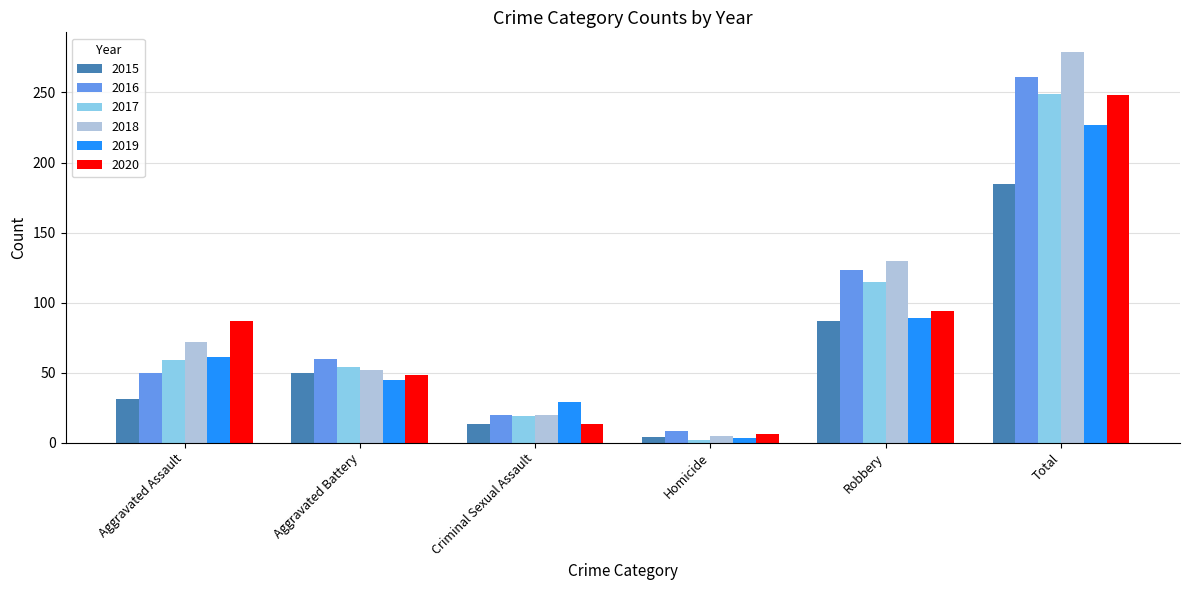

Which series has the widest spread of values?

2018